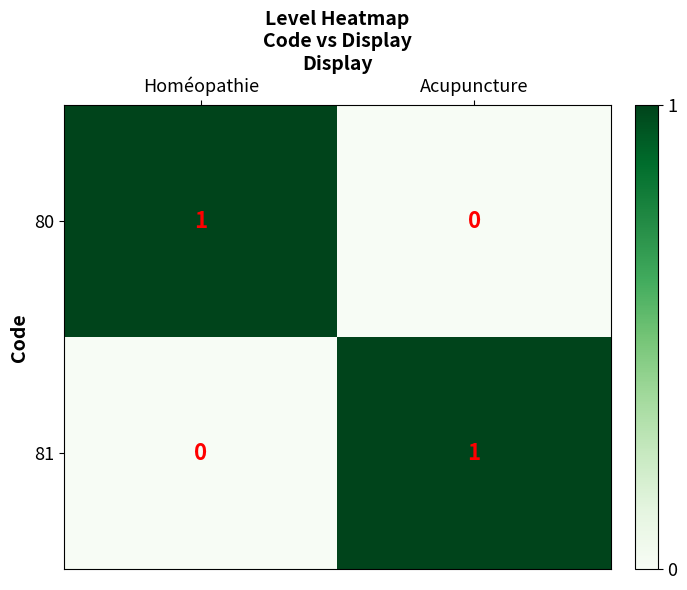

How many data points in 81 are less than 1?

1